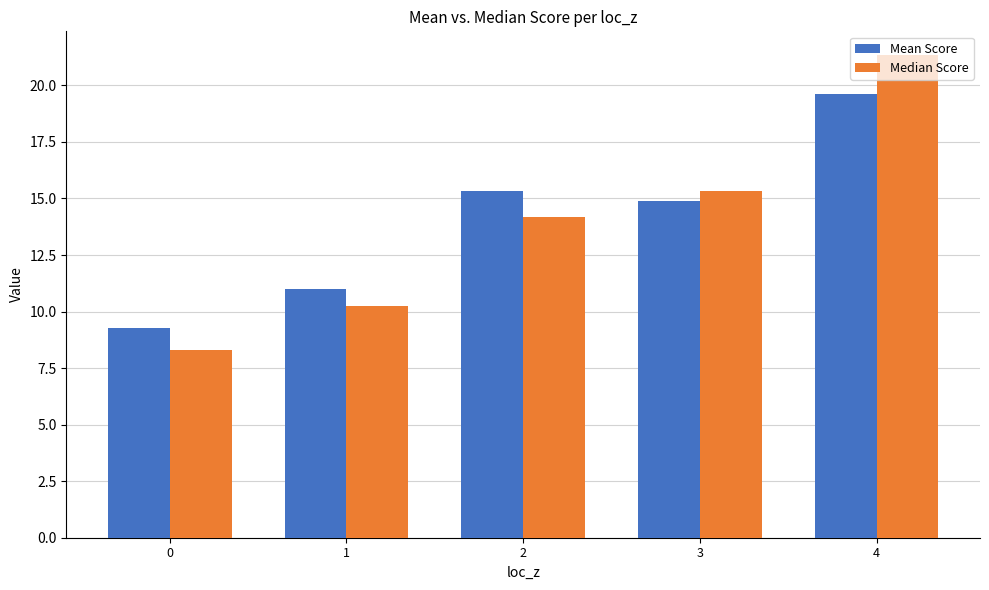

List the series in order of their peak value, highest first.

Median Score, Mean Score